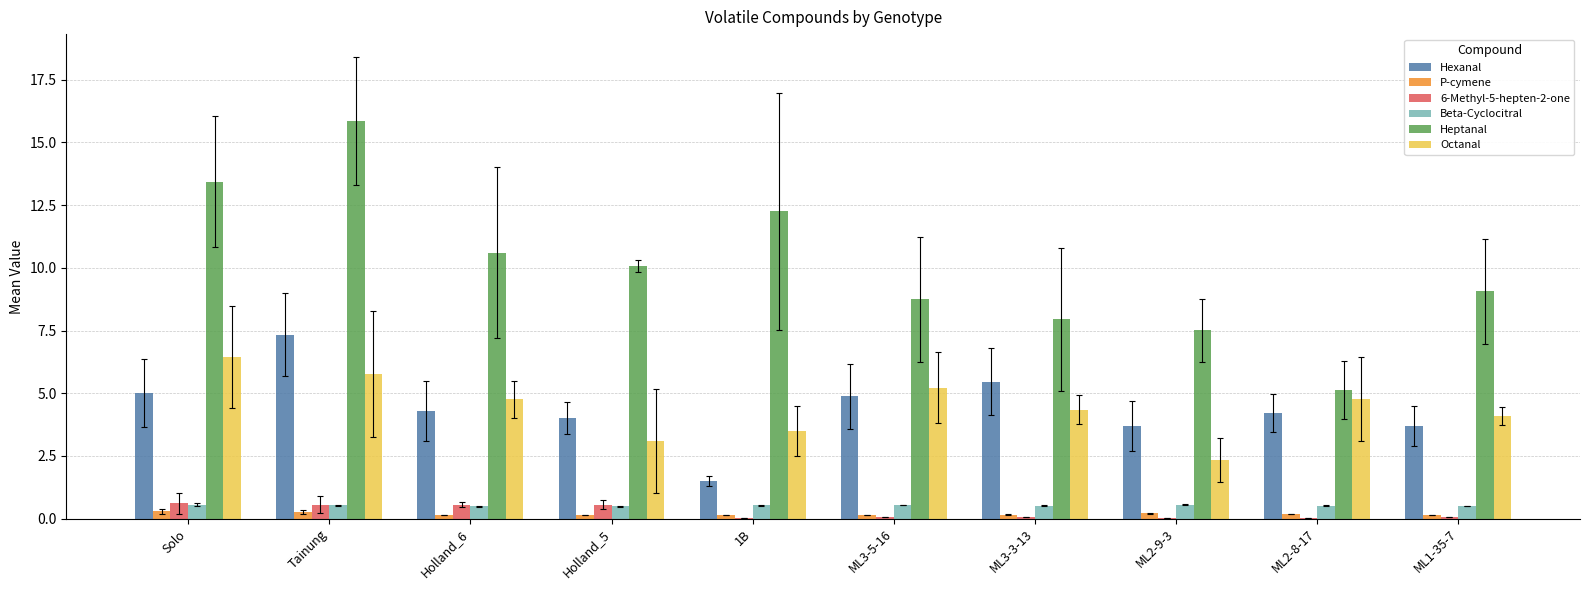

Is the value of Heptanal at 1B greater than the value of Hexanal at Holland_6?

Yes